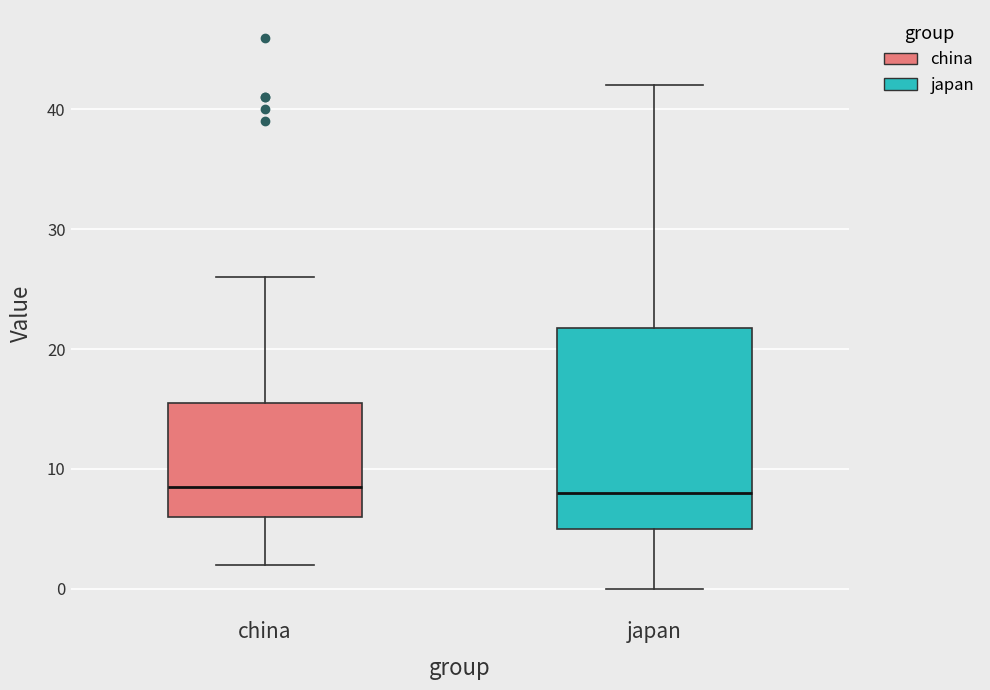

Where does the median line of the box for china sit on the y-axis? The values are not printed on the chart, so give them approximately, as read against the axis.

9